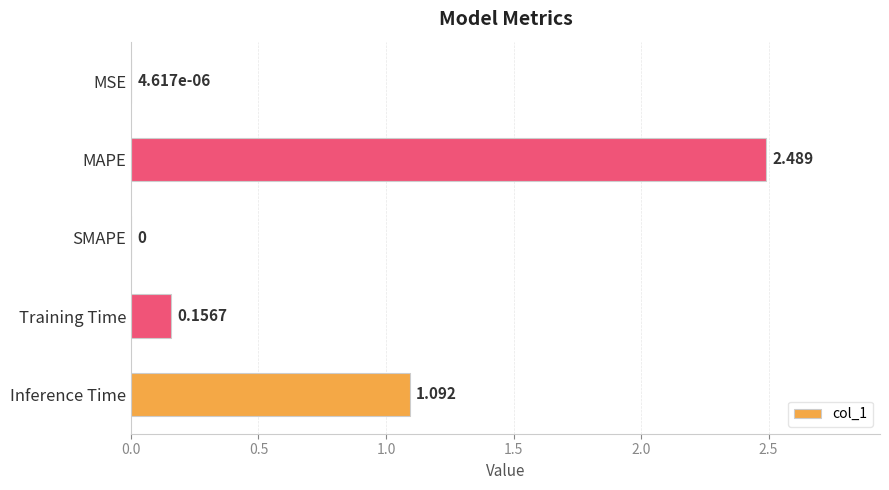

Between MSE and Inference Time, which is larger?

Inference Time